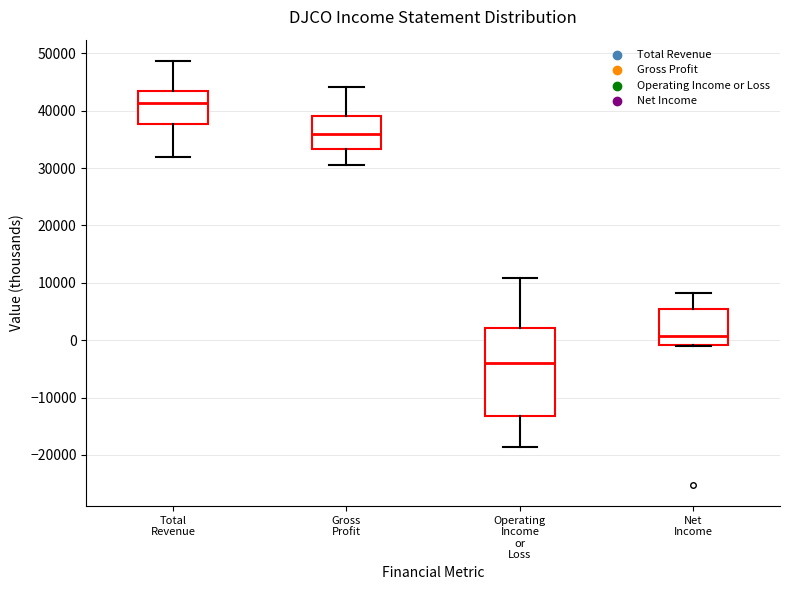

Which box has the lowest median line?

Operating Income or Loss